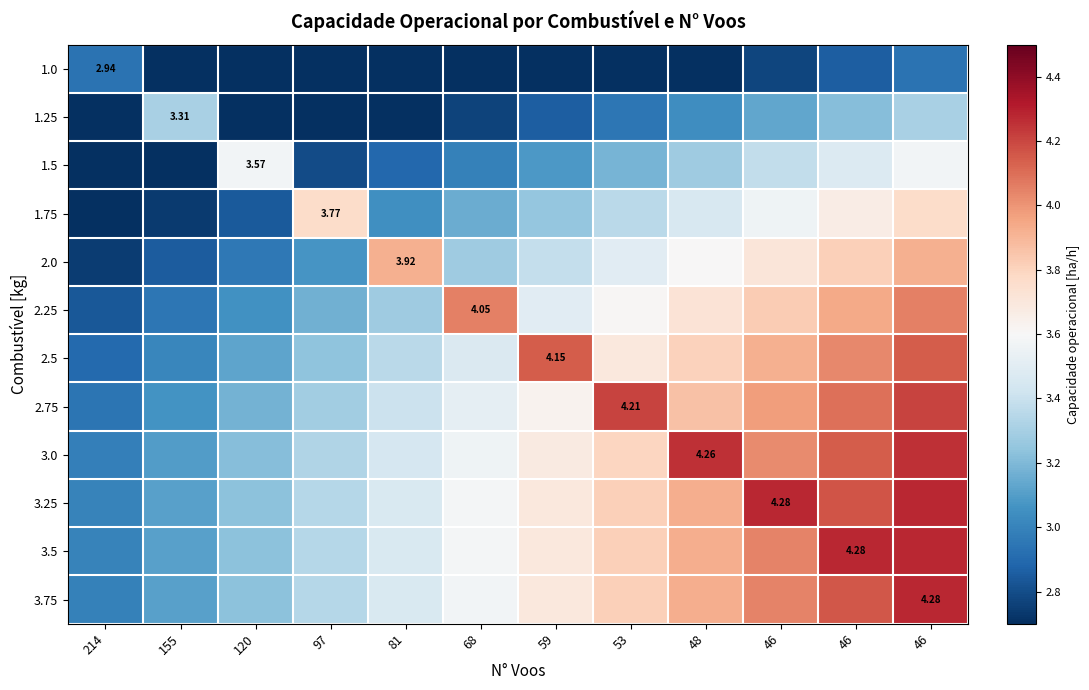

What is the difference between the 1.5 values at 81 and 53?

0.3